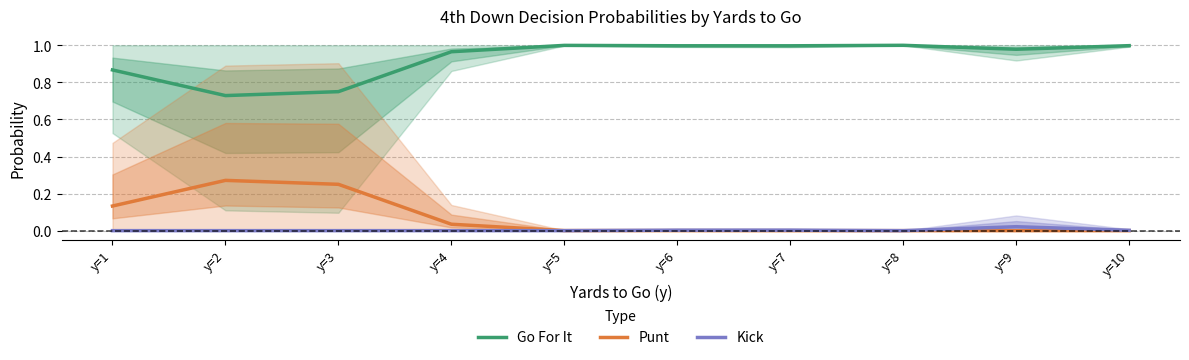

Reading right to left, extract all data points from this chart.

Go For It: 1.0	1.0	1.0	1.0	1.0	1.0	1.0	0.8	0.7	0.9
Punt: 0.0	0.0	0.0	0.0	0.0	0.0	0.0	0.2	0.3	0.1
Kick: 0.0	0.0	0.0	0.0	0.0	0.0	0.0	0.0	0.0	0.0